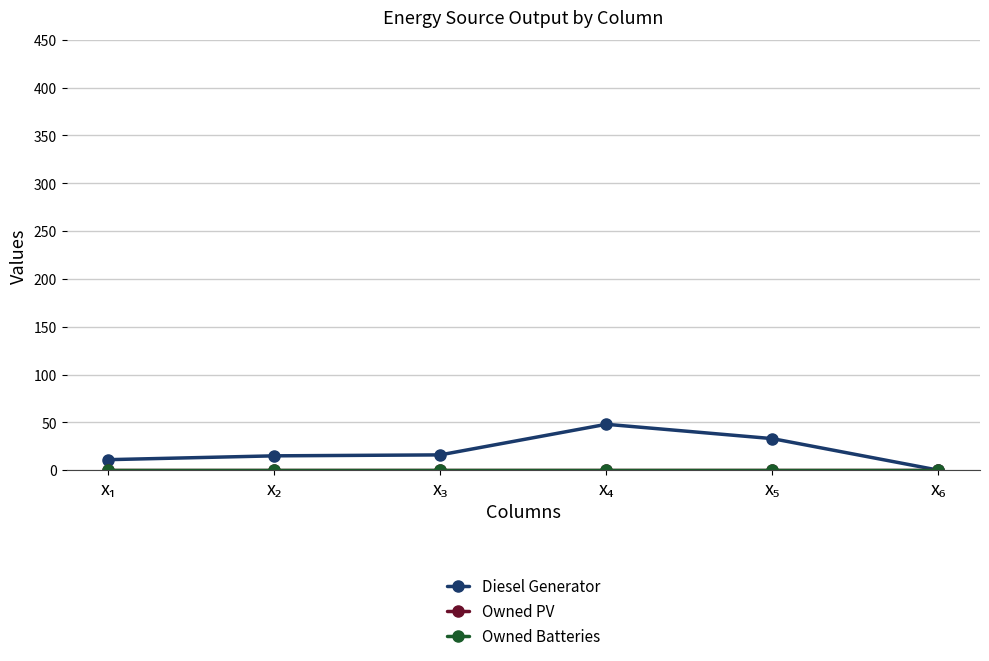

True or false: Diesel Generator and Owned PV cross at least once.

False